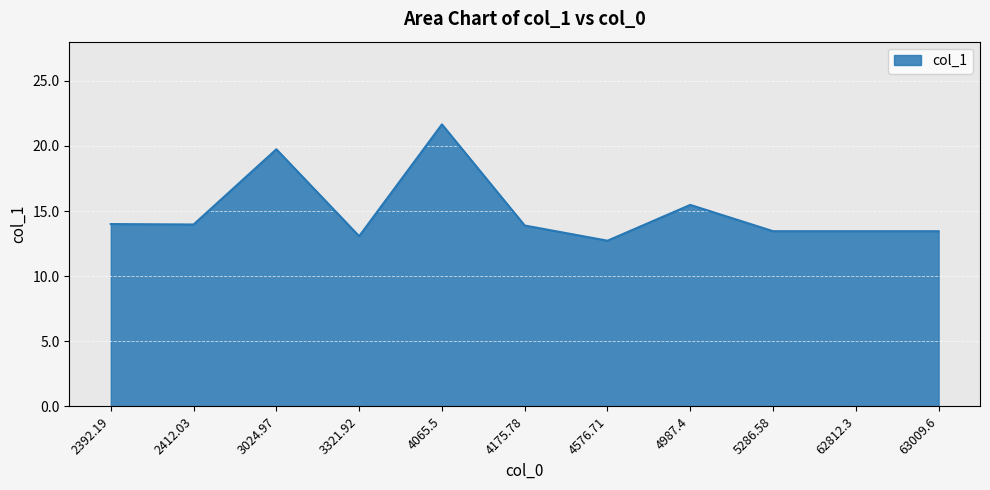

What position from the right is 5286.58?

3